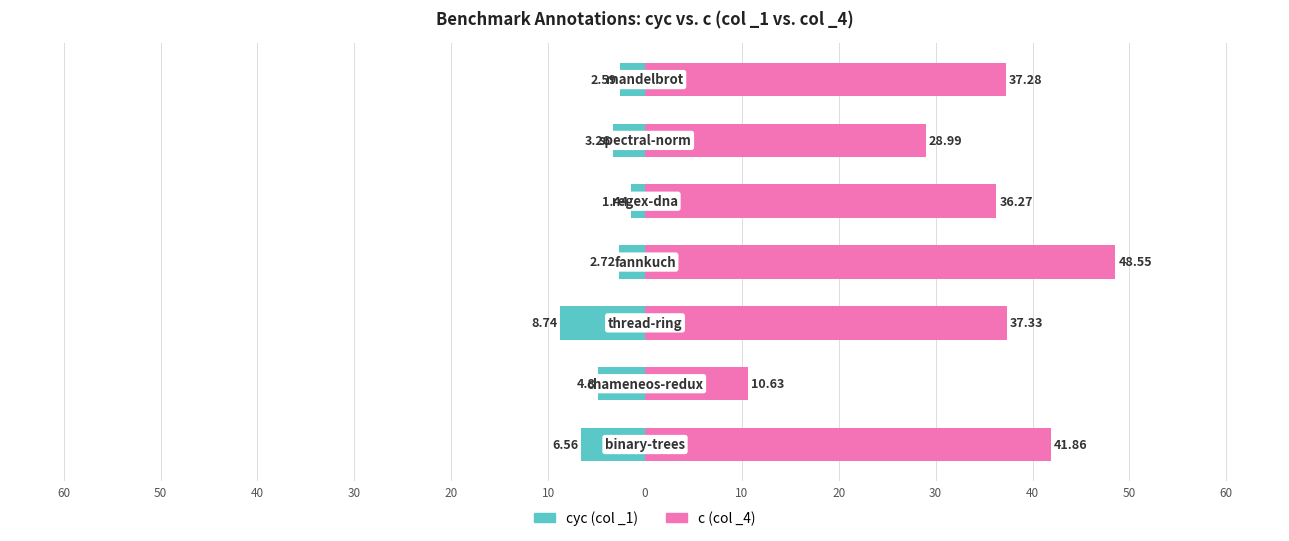

The c (col _4) series shows 19.6 at 20. True or false?

False